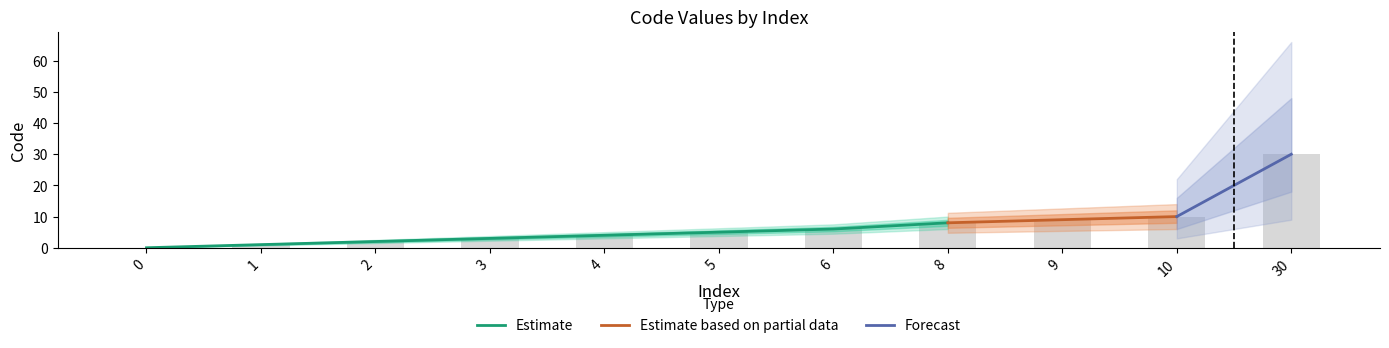

Rank the categories by value from highest to lowest.

30, 10, 9, 8, 6, 5, 4, 3, 2, 1, 0